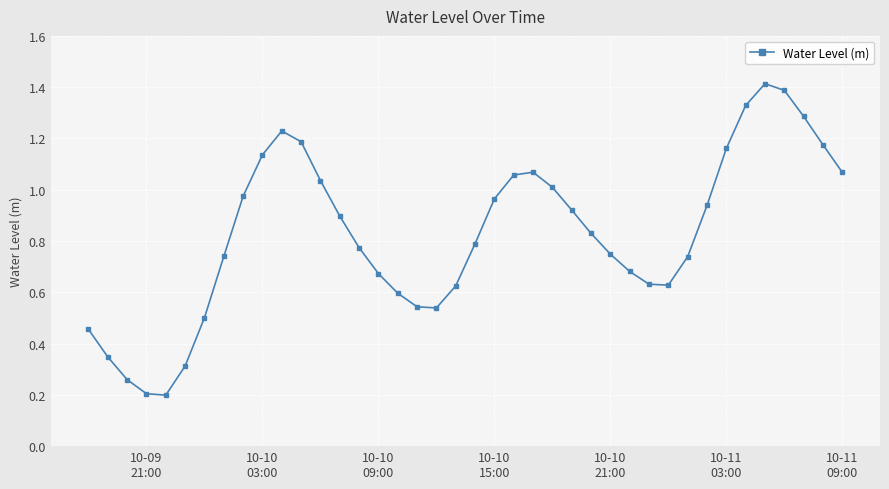

What is the sum of all values?

33.1